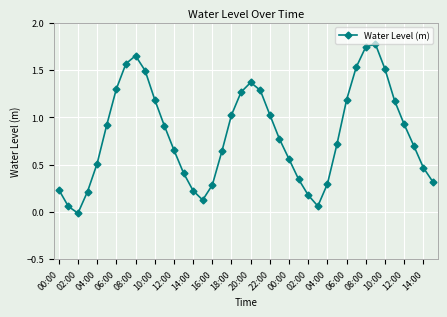

How many points are higher than both their immediate neighbors (excluding endpoints)?

3